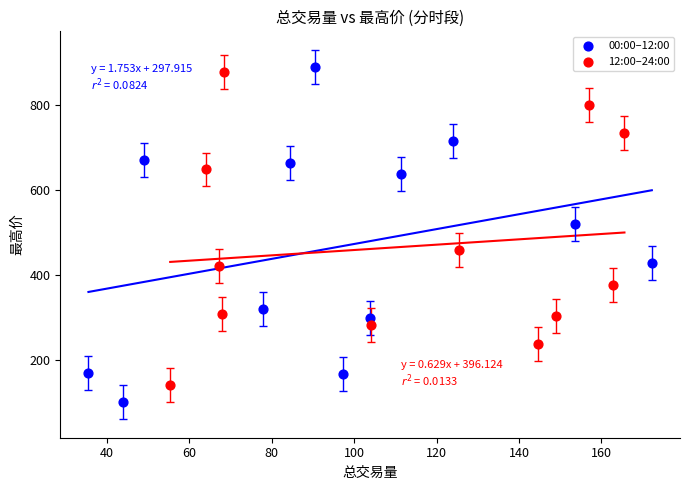

Which series contains the lowest Y value?

00:00–12:00